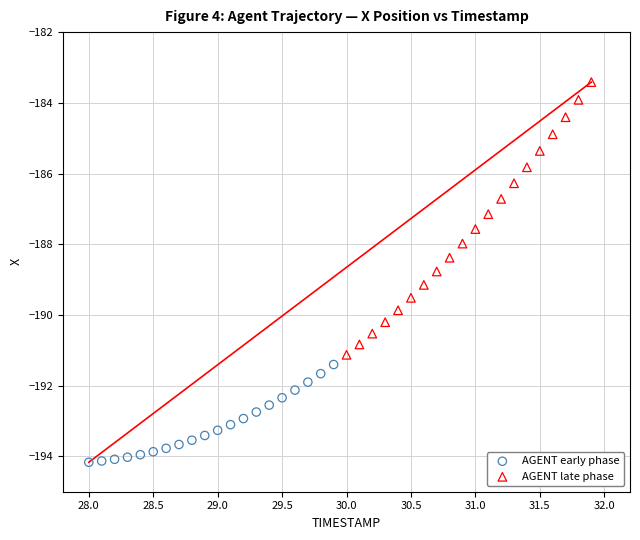

What are all the series names shown in the legend?

AGENT early phase, AGENT late phase